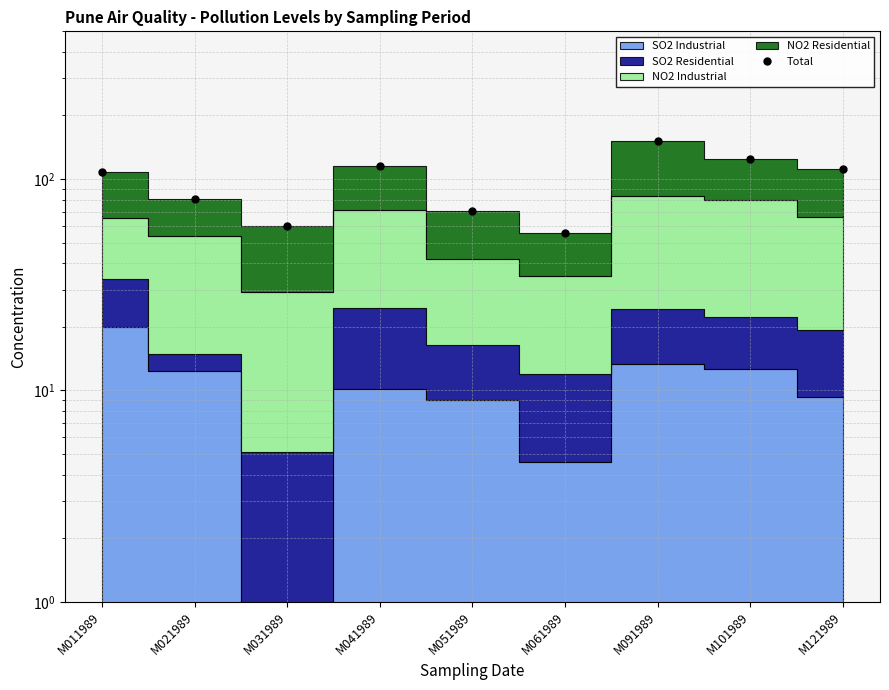

Reading left to right, list all the values displayed in this chart.

M011989=108.0	M021989=80.7	M031989=59.7	M041989=115.3	M051989=70.7	M061989=55.4	M091989=151.5	M101989=124.3	M121989=111.6